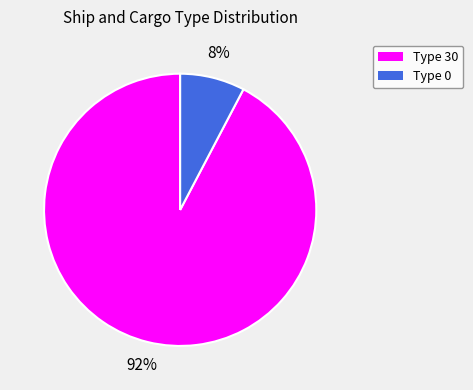

To the nearest percent, what is the average slice percentage?

50%